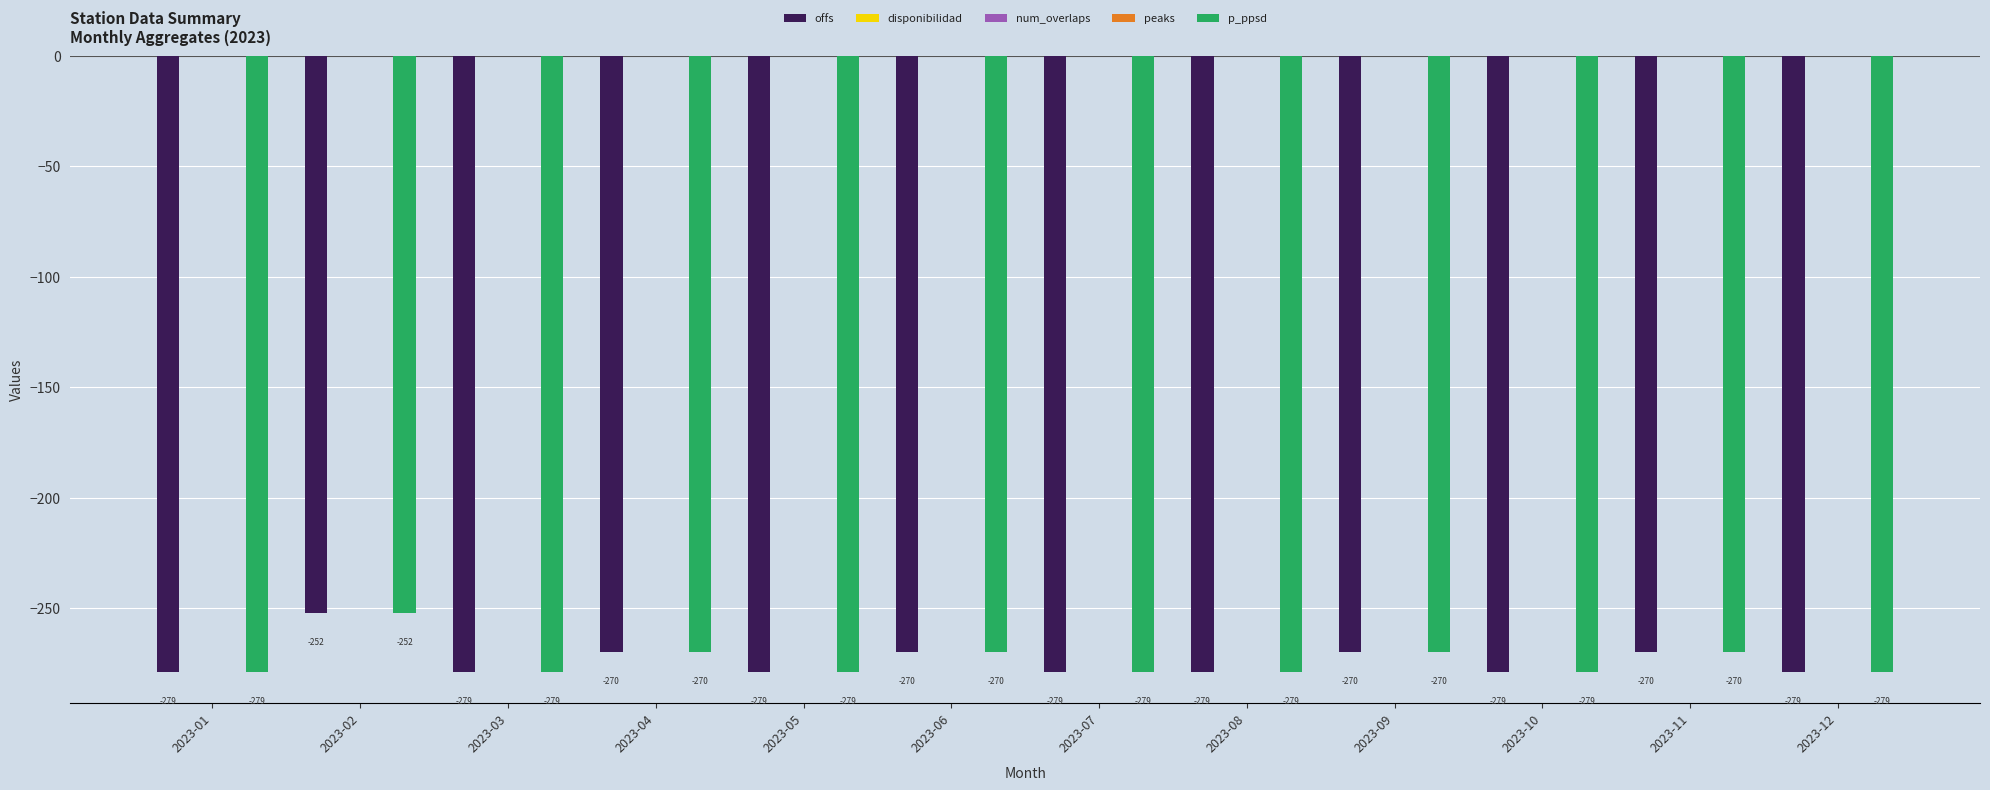

What is the difference between the highest and lowest values at 2023-06?

270